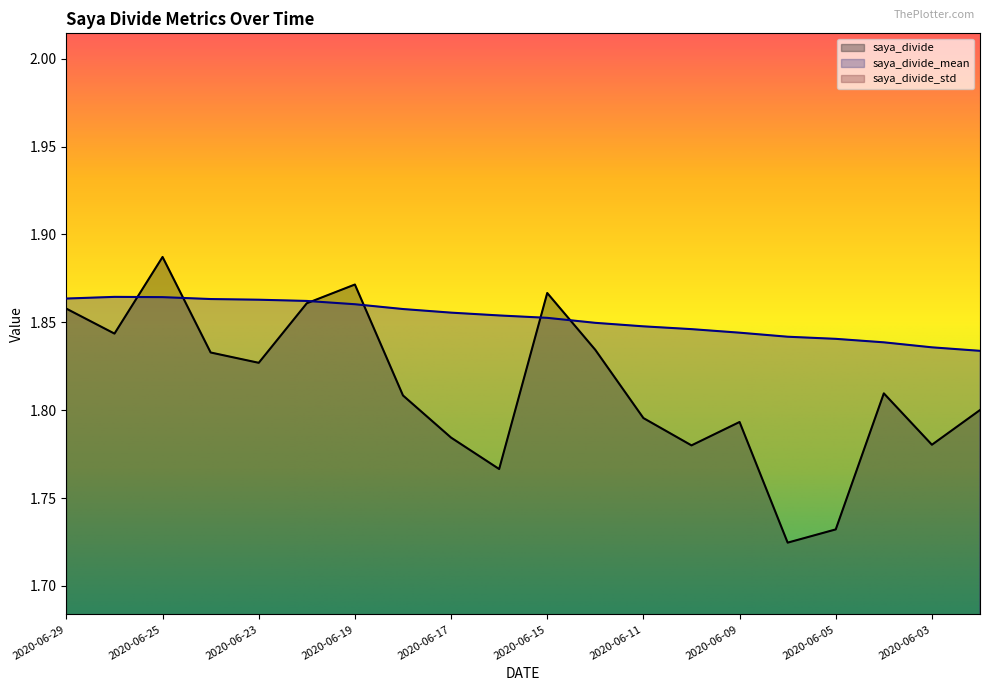

Where is the first local maximum for saya_divide?

2020-06-25